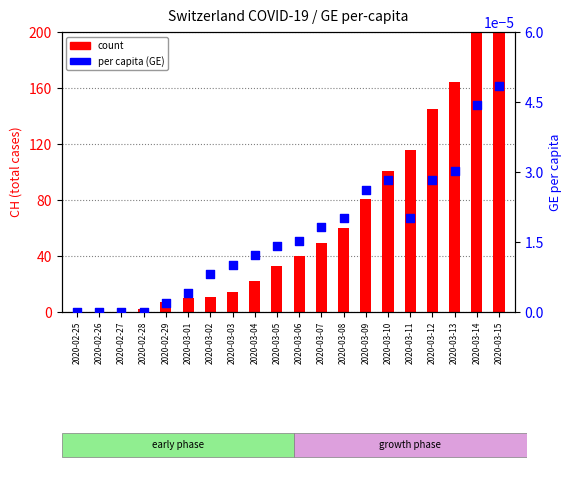

Which series reaches the minimum Y coordinate?

CH count